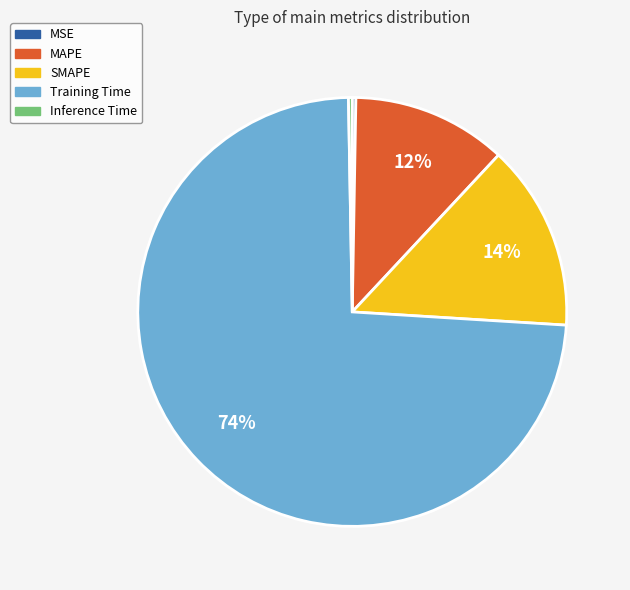

Which slice is the largest?

Training Time